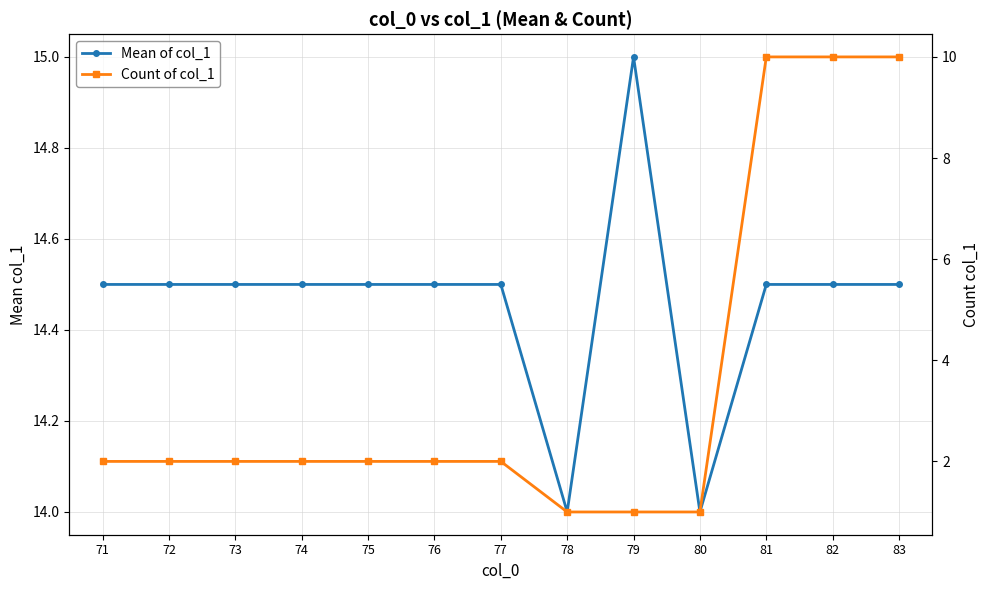

Reading left to right, transcribe all the data shown in this chart.

Mean of col_1: 71=14.5	72=14.5	73=14.5	74=14.5	75=14.5	76=14.5	77=14.5	78=14.0	79=15.0	80=14.0	81=14.5	82=14.5	83=14.5
Count of col_1: 71=2.0	72=2.0	73=2.0	74=2.0	75=2.0	76=2.0	77=2.0	78=1.0	79=1.0	80=1.0	81=10.0	82=10.0	83=10.0